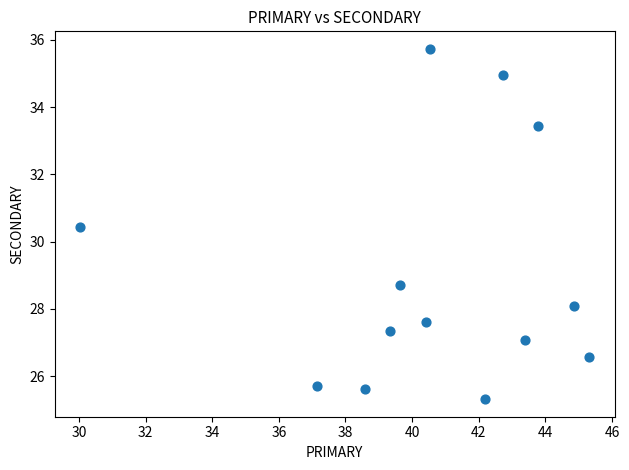

What Y value in the scatter plot is closest to 30?

30.4